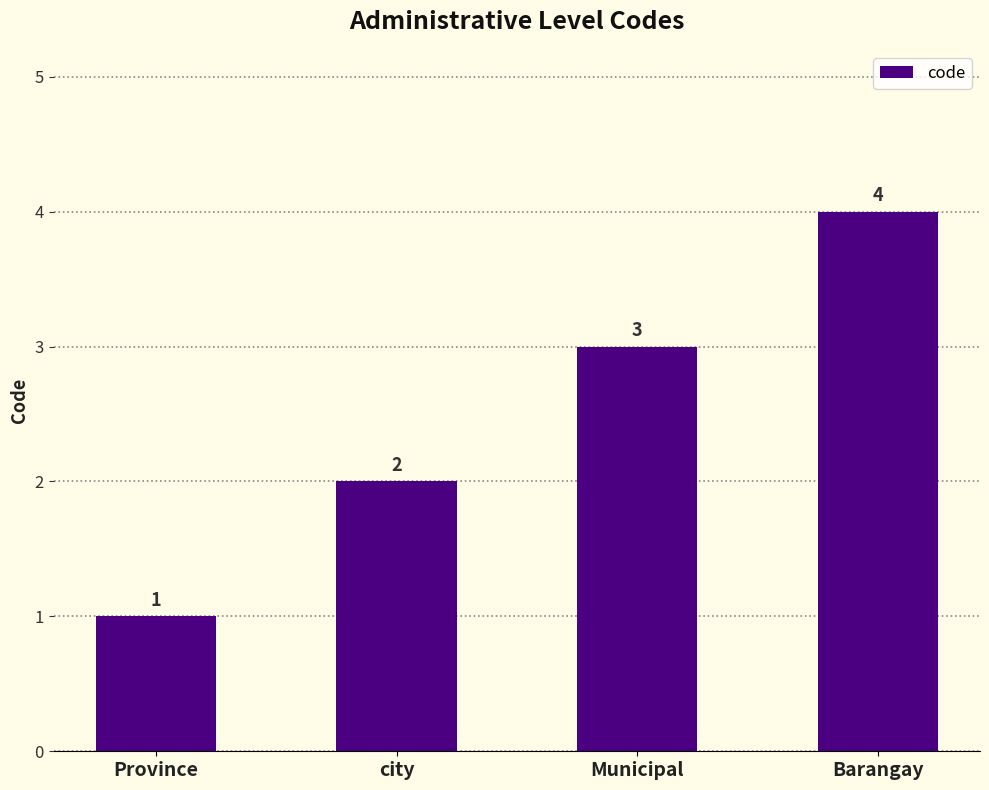

What is the maximum value shown in the chart?

4